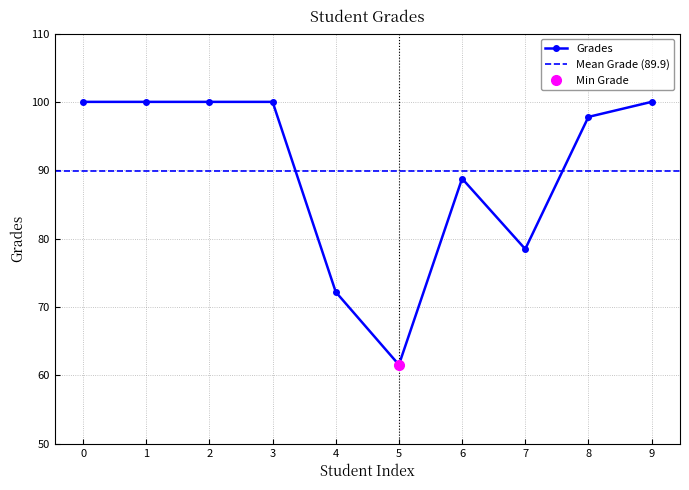

What is the approximate value at 5?

61.5